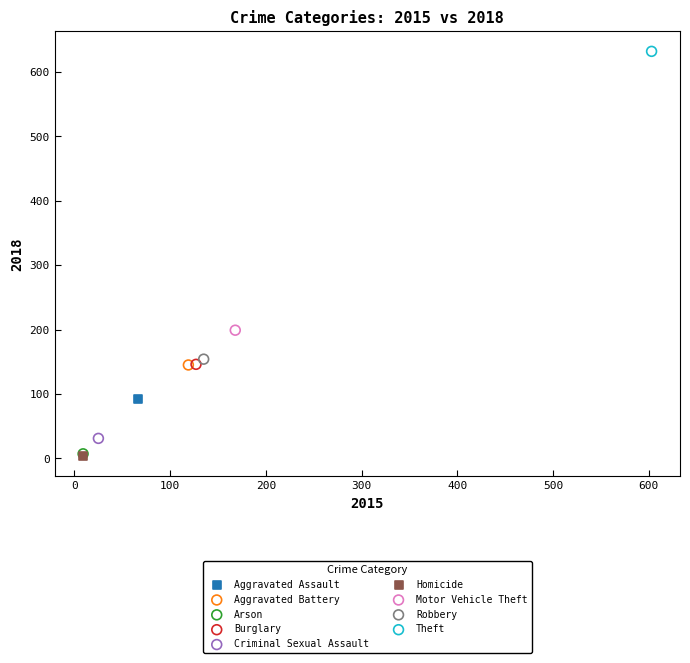

What are all the series names shown in the legend?

Aggravated Assault, Aggravated Battery, Arson, Burglary, Criminal Sexual Assault, Homicide, Motor Vehicle Theft, Robbery, Theft